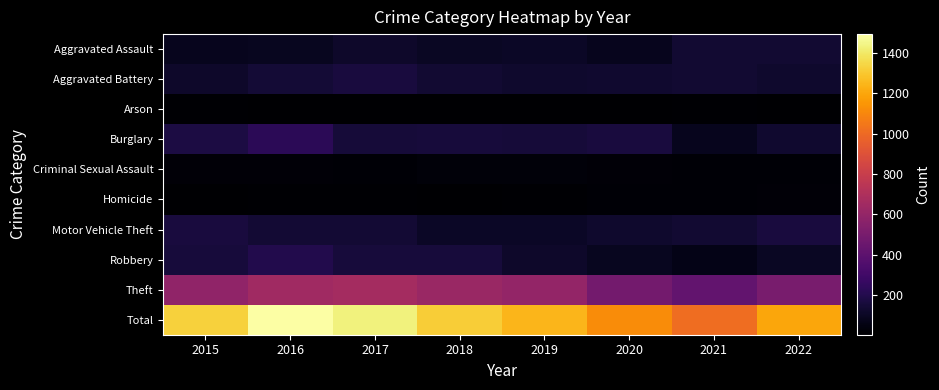

At which category is the sum across all series the highest?

2016